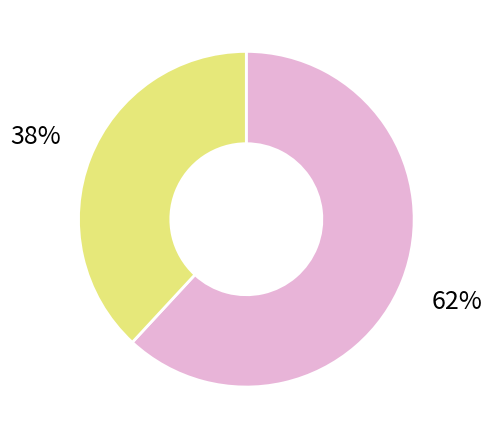

Does any single category account for the majority?

Yes